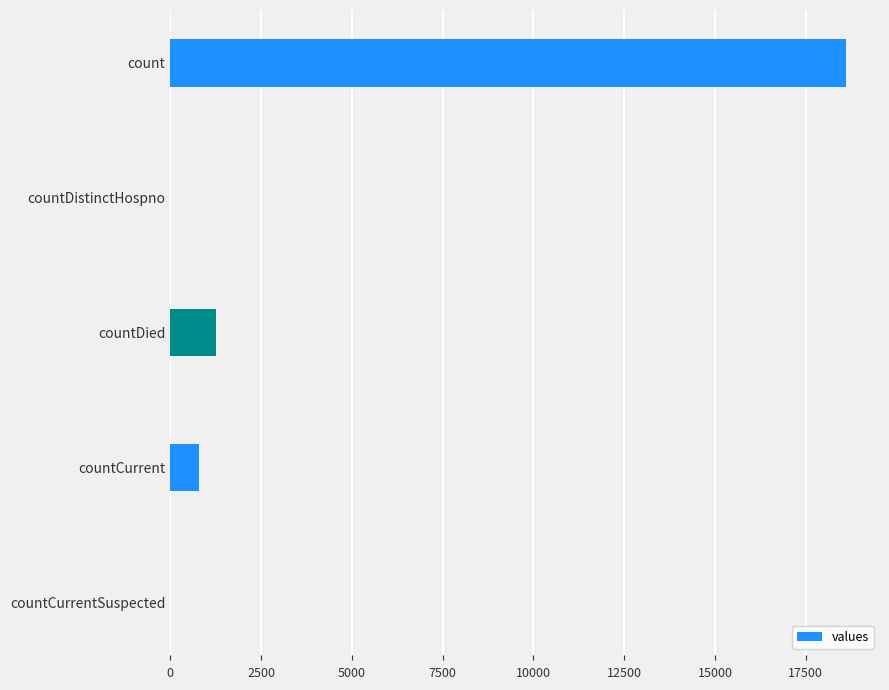

How many distinct data groups are displayed?

1